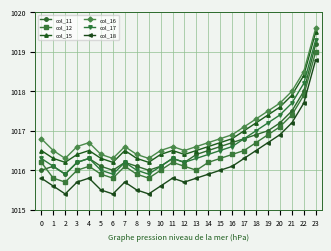

What is the spread (max minus min) of values at 13?

0.8